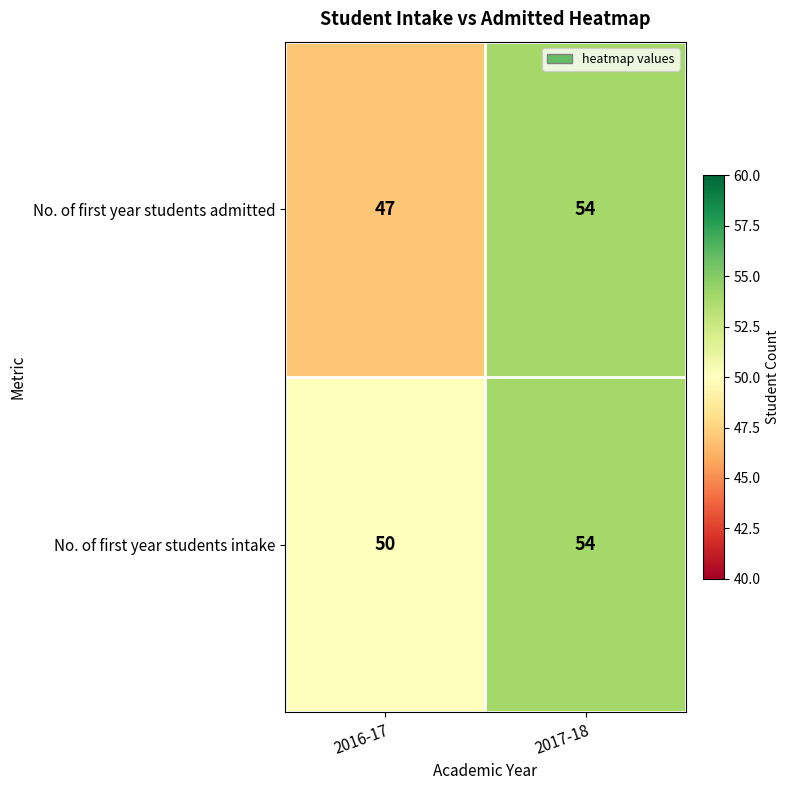

Between 2016-17 and 2017-18, which series saw the biggest shift?

No. of first year students admitted